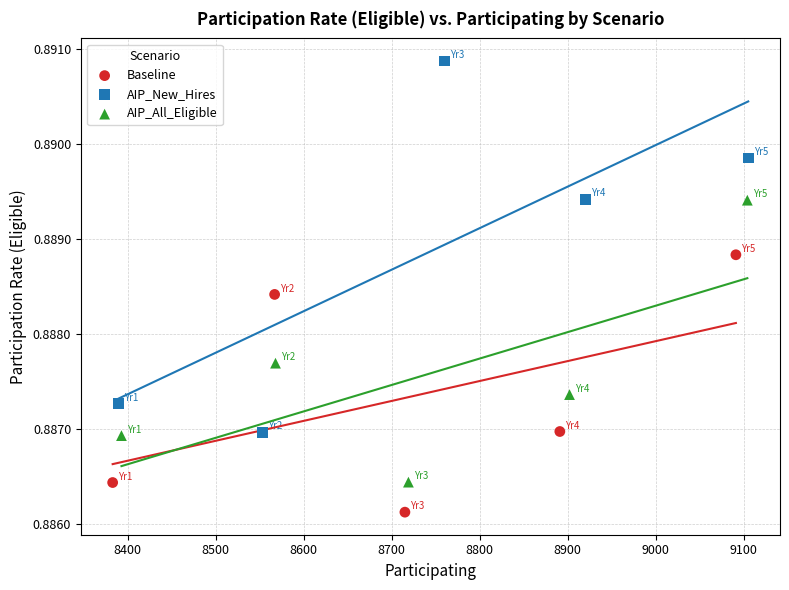

Which series reaches the minimum Y coordinate?

Baseline